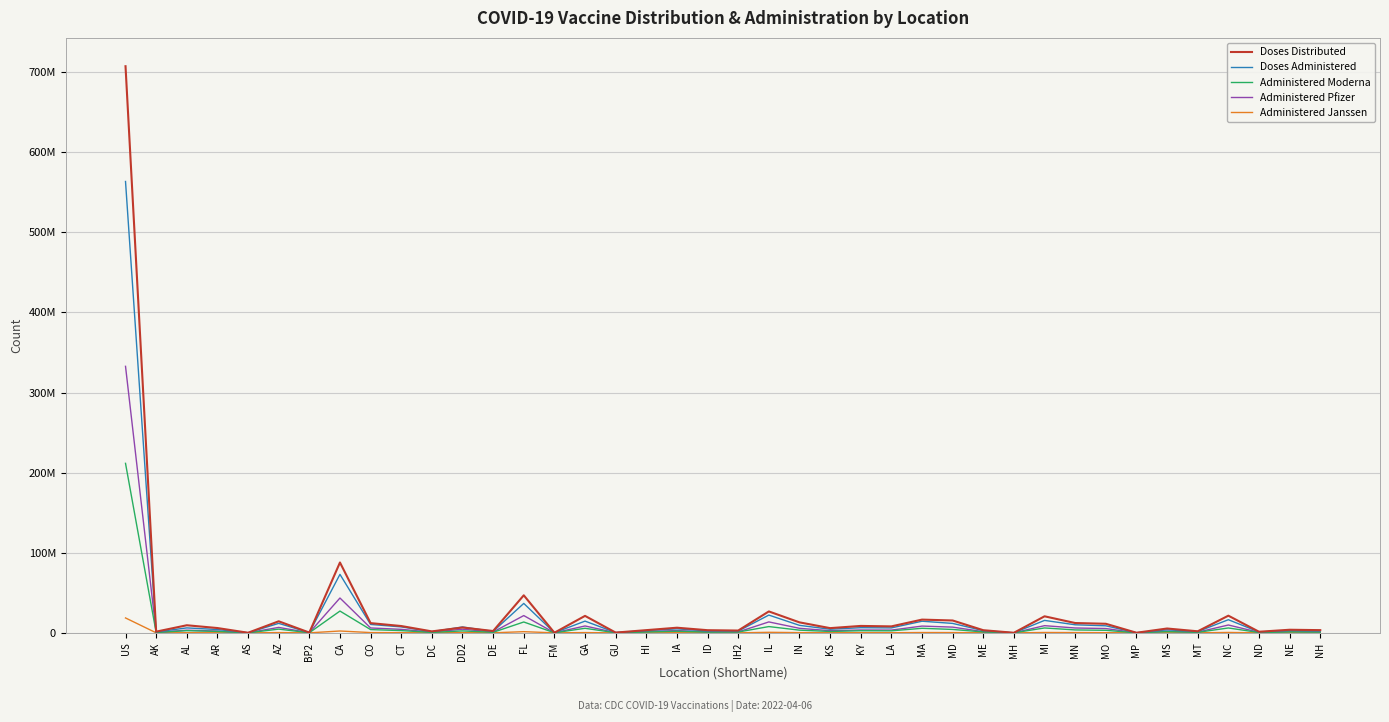

True or false: Doses Administered and Administered Moderna intersect in this chart.

False